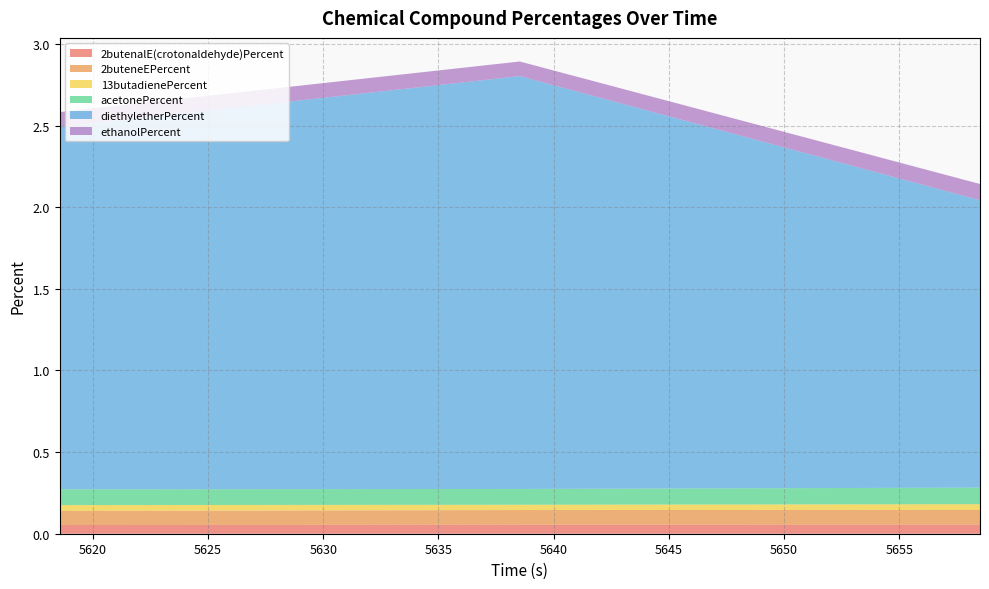

Reading left to right, transcribe all the data shown in this chart.

2butenalE(crotonaldehyde)Percent: 5618.562=0.1	5638.531=0.1	5658.5=0.1
2buteneEPercent: 5618.562=0.1	5638.531=0.1	5658.5=0.1
13butadienePercent: 5618.562=0.0	5638.531=0.0	5658.5=0.0
acetonePercent: 5618.562=0.1	5638.531=0.1	5658.5=0.1
diethyletherPercent: 5618.562=2.2	5638.531=2.5	5658.5=1.8
ethanolPercent: 5618.562=0.1	5638.531=0.1	5658.5=0.1